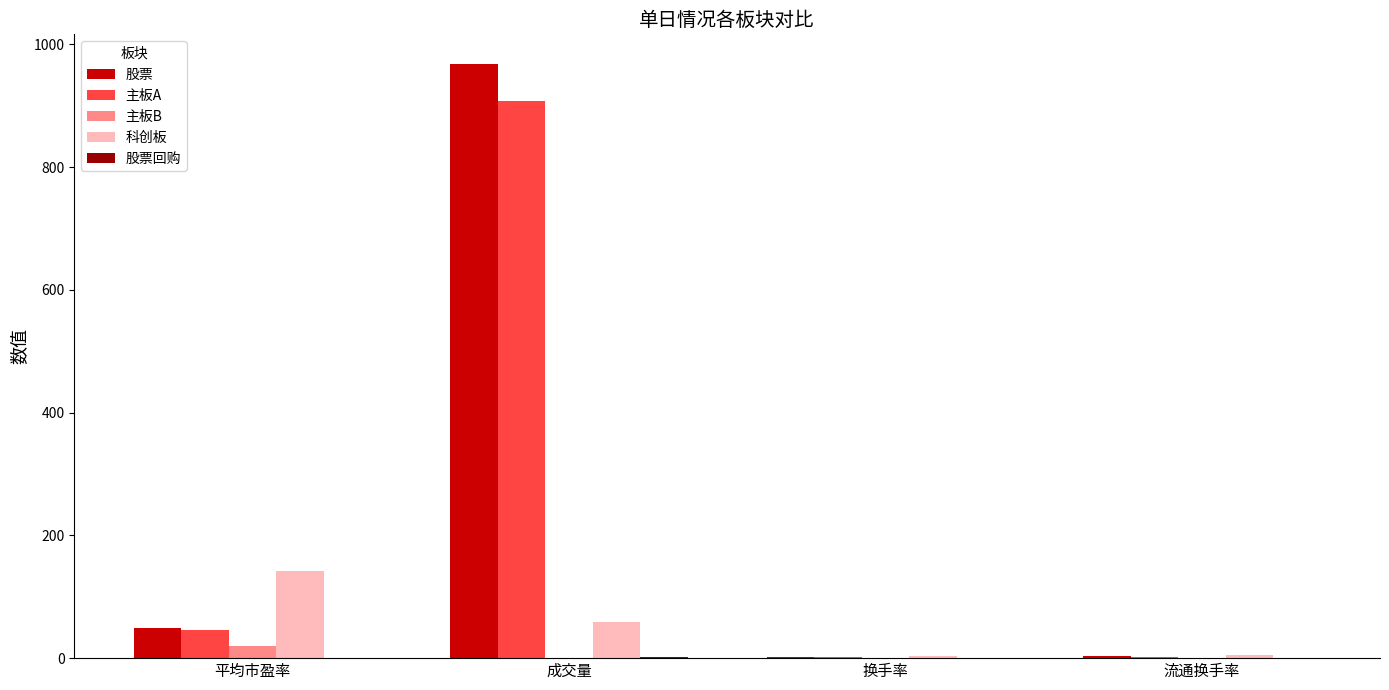

What is the maximum value shown in the chart?

968.1